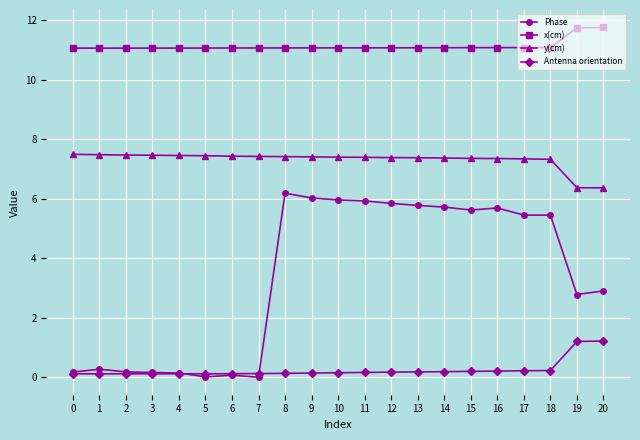

Between 8 and 18, which series saw the biggest shift?

Phase